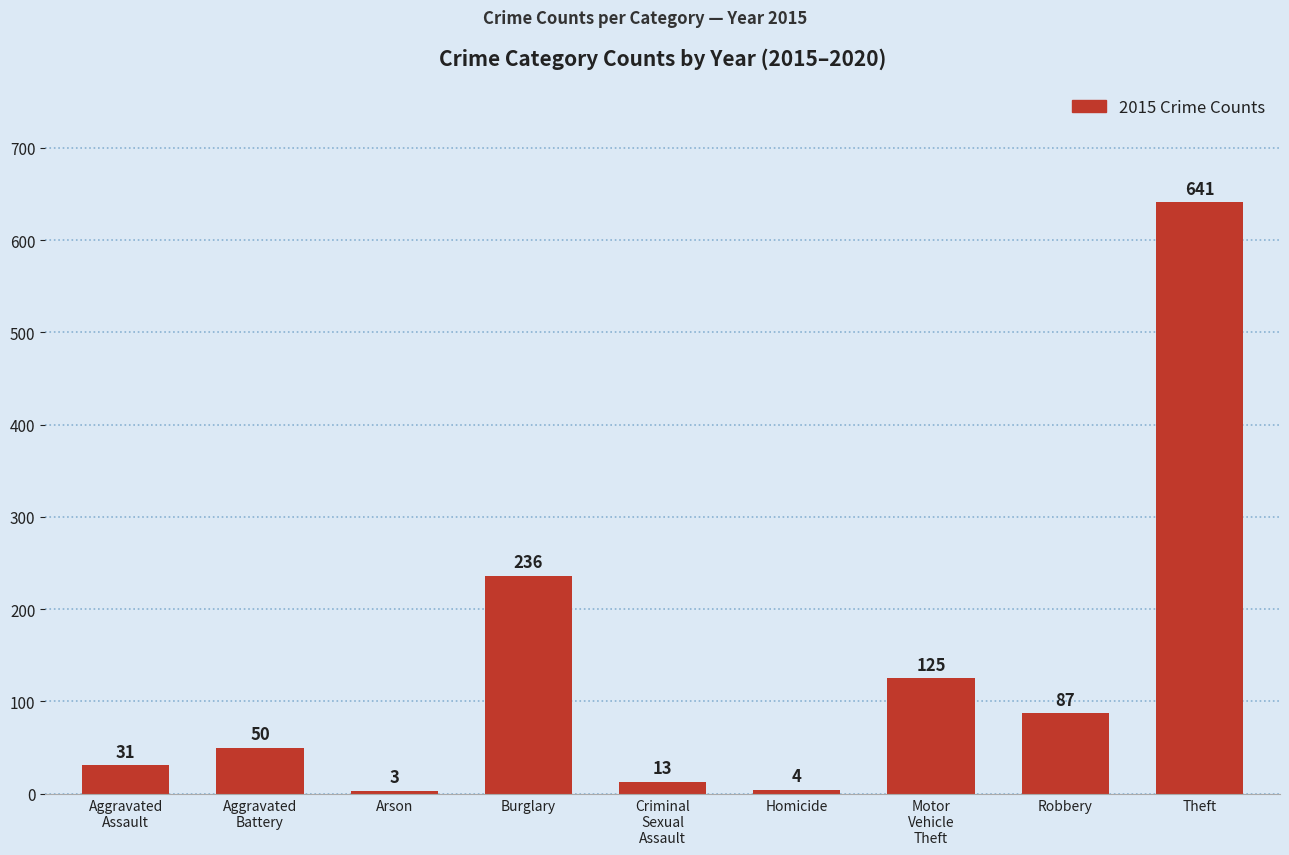

What is the sum of all values?

1190